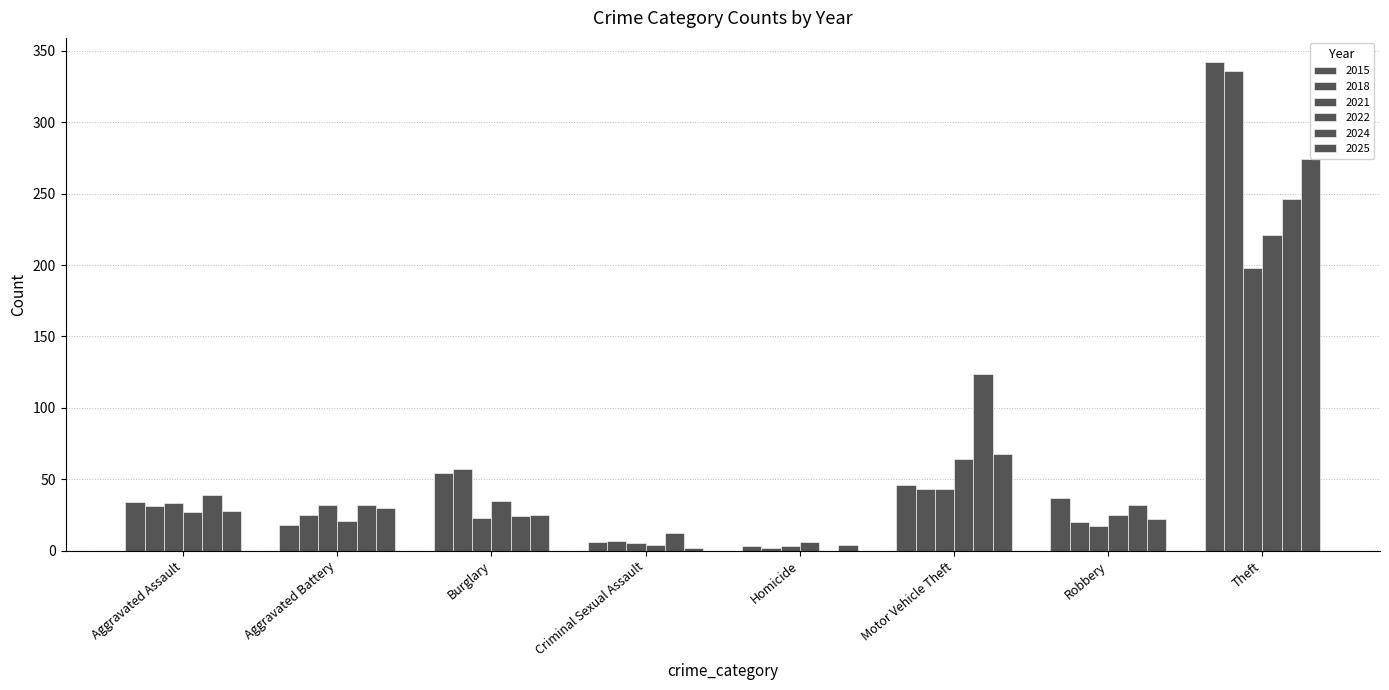

Reading left to right, extract all data points from this chart.

2015: Aggravated Assault=34	Aggravated Battery=18	Burglary=54	Criminal Sexual Assault=6	Homicide=3	Motor Vehicle Theft=46	Robbery=37	Theft=342
2018: Aggravated Assault=31	Aggravated Battery=25	Burglary=57	Criminal Sexual Assault=7	Homicide=2	Motor Vehicle Theft=43	Robbery=20	Theft=336
2021: Aggravated Assault=33	Aggravated Battery=32	Burglary=23	Criminal Sexual Assault=5	Homicide=3	Motor Vehicle Theft=43	Robbery=17	Theft=198
2022: Aggravated Assault=27	Aggravated Battery=21	Burglary=35	Criminal Sexual Assault=4	Homicide=6	Motor Vehicle Theft=64	Robbery=25	Theft=221
2024: Aggravated Assault=39	Aggravated Battery=32	Burglary=24	Criminal Sexual Assault=12	Homicide=0	Motor Vehicle Theft=124	Robbery=32	Theft=246
2025: Aggravated Assault=28	Aggravated Battery=30	Burglary=25	Criminal Sexual Assault=2	Homicide=4	Motor Vehicle Theft=68	Robbery=22	Theft=274